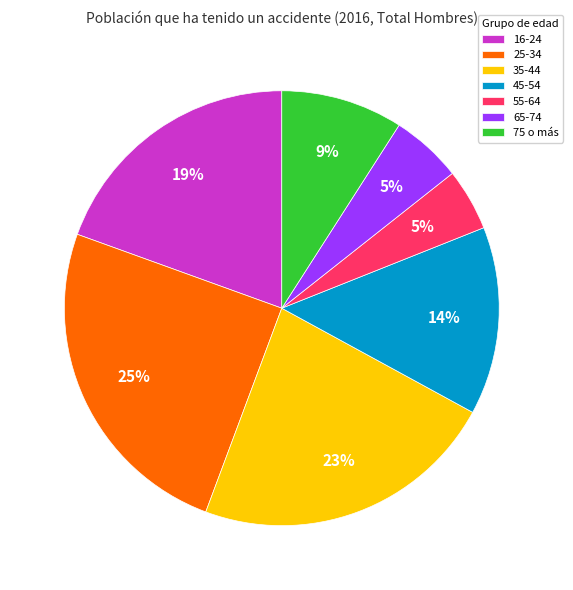

What is the ratio of the value at 75 o más to the value at 16-24?

0.5